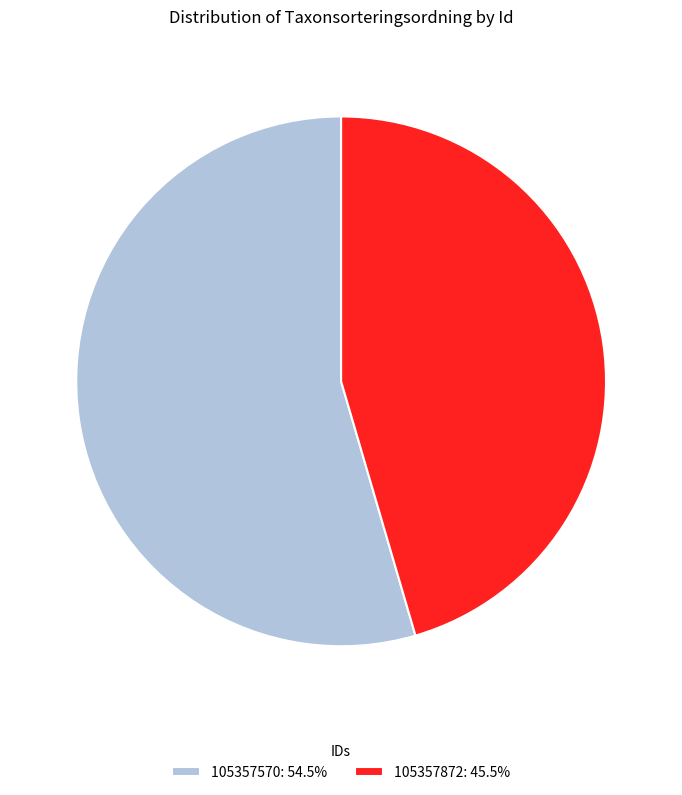

Approximately how many times larger is the value at 105357570: 54.5% compared to 105357872: 45.5%?

1.2